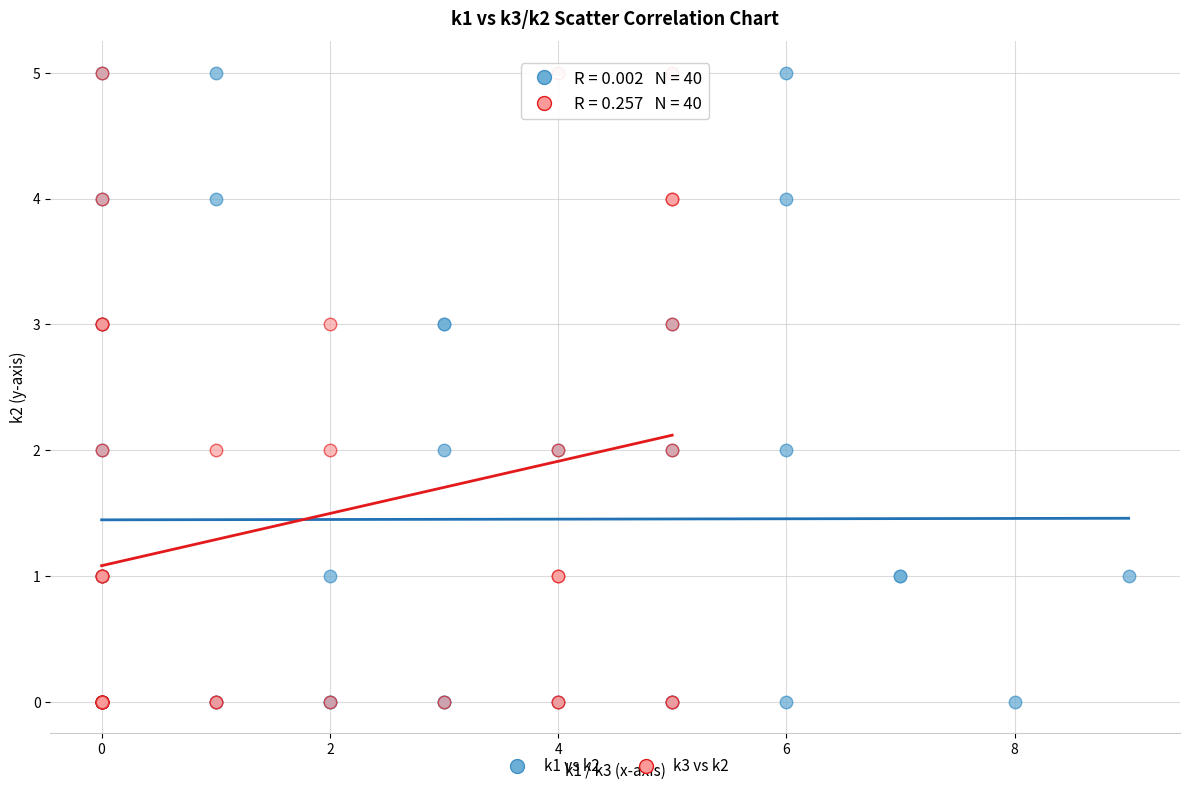

What are all the series names shown in the legend?

k1 vs k2, k3 vs k2